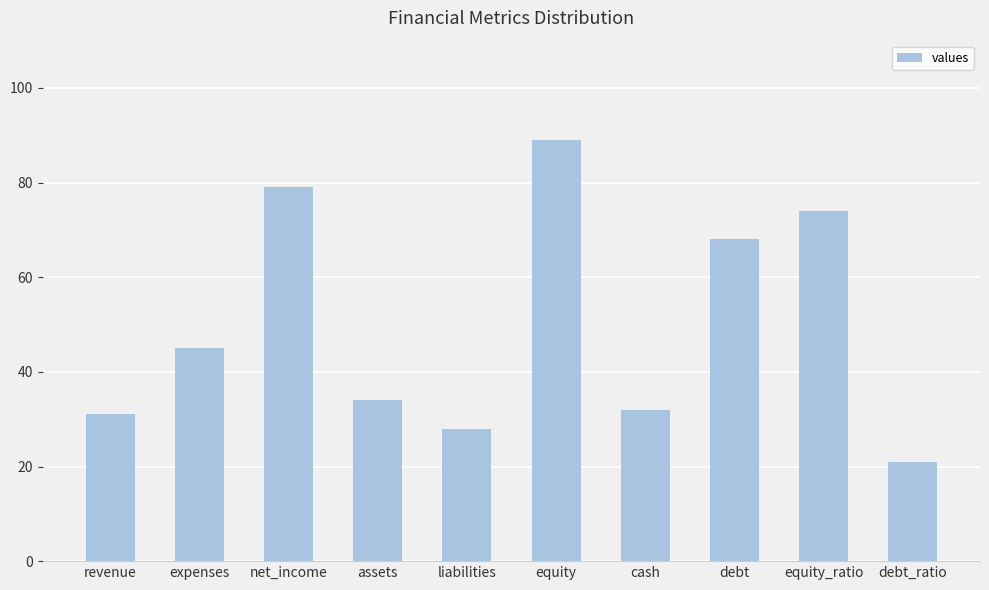

Reading right to left, extract all data points from this chart.

21	74	68	32	89	28	34	79	45	31